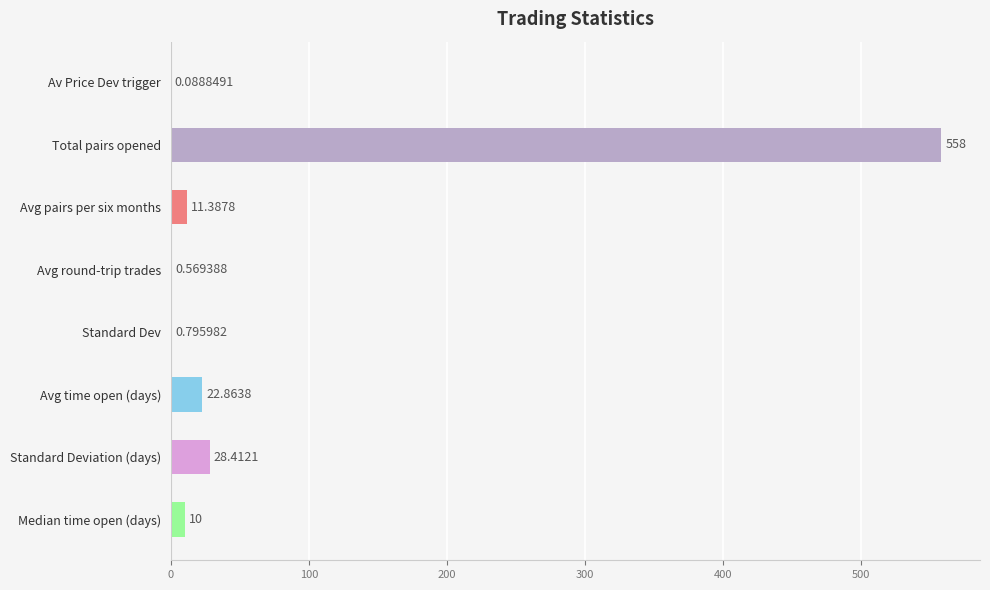

What is the change in value from Av Price Dev trigger to Avg time open (days)?

+22.8